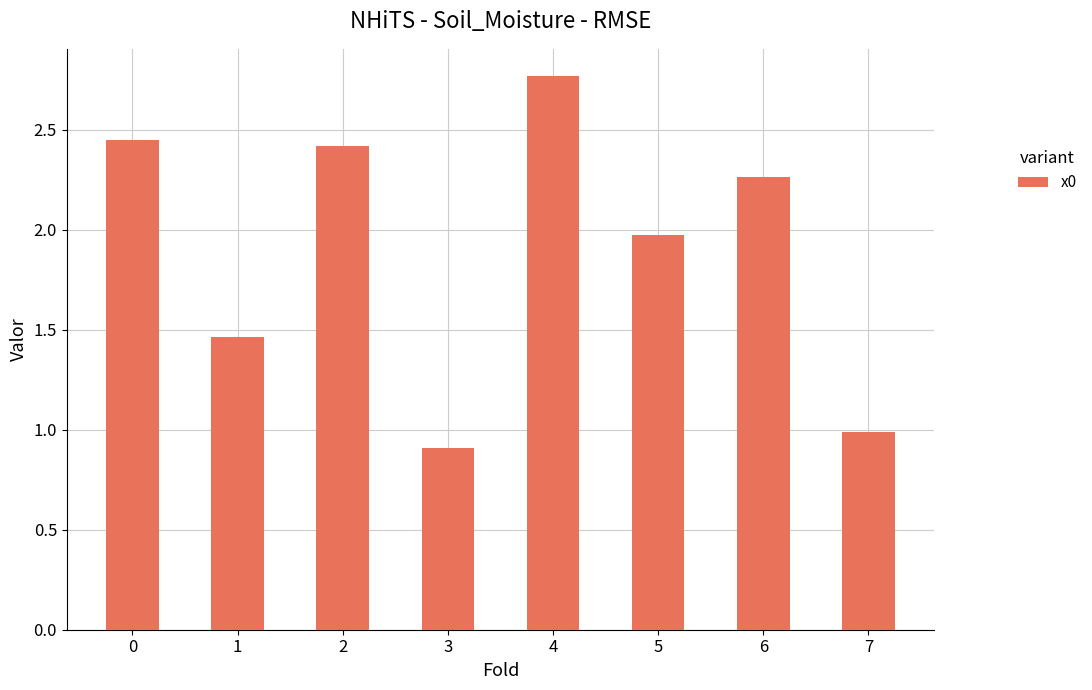

What is the difference between the values at 1 and 2?

1.0